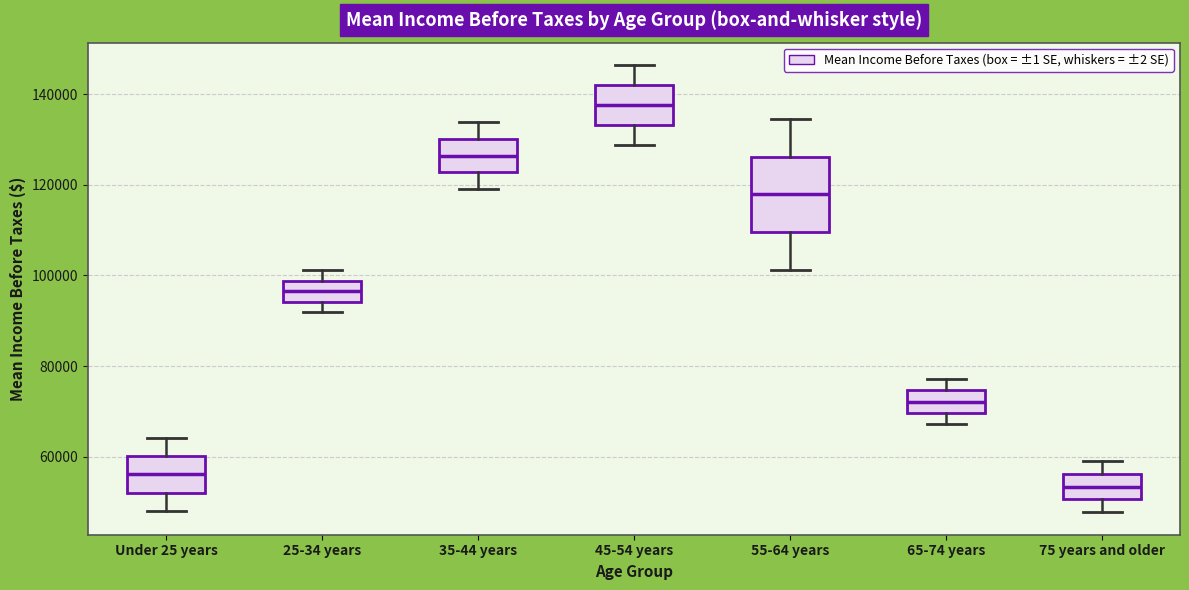

Where does the lower whisker of the box for 65-74 years end on the y-axis? The values are not printed on the chart, so give them approximately, as read against the axis.

68000